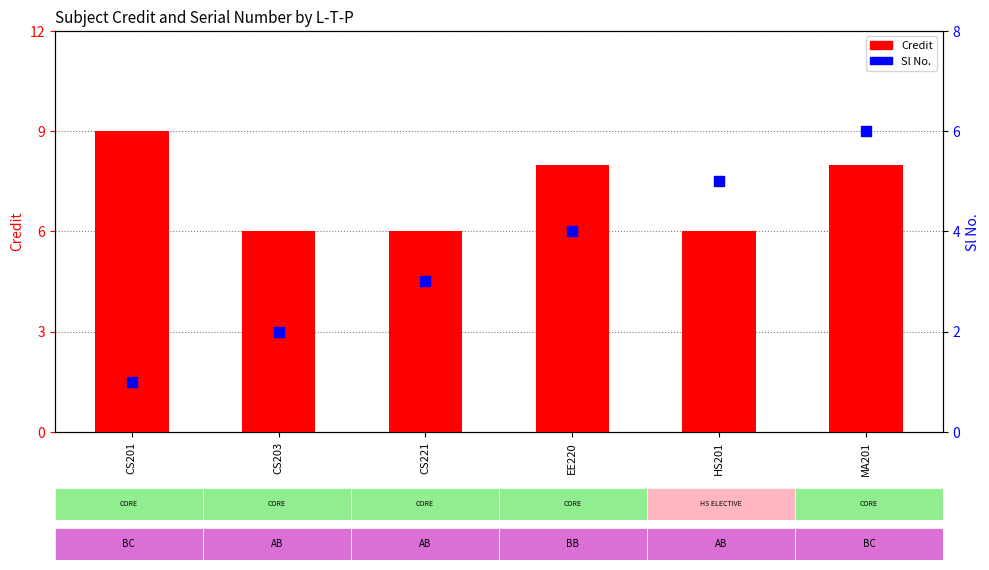

What is the total value across all series at CS203?

8